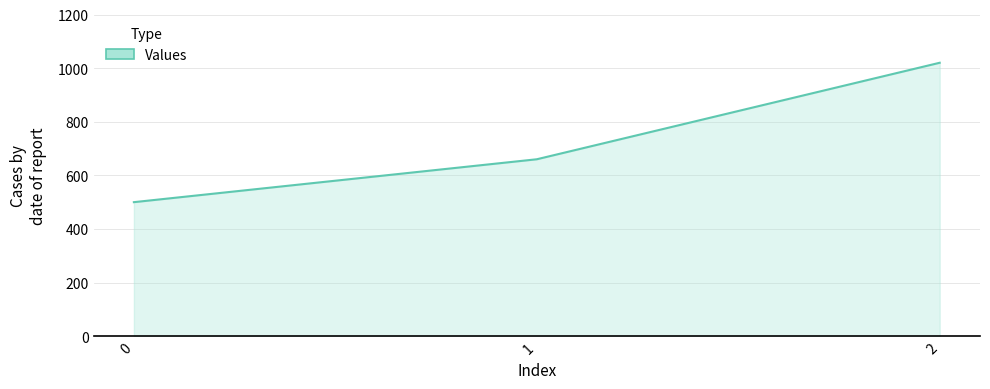

True or false: the data shows 1404 at 2.

False